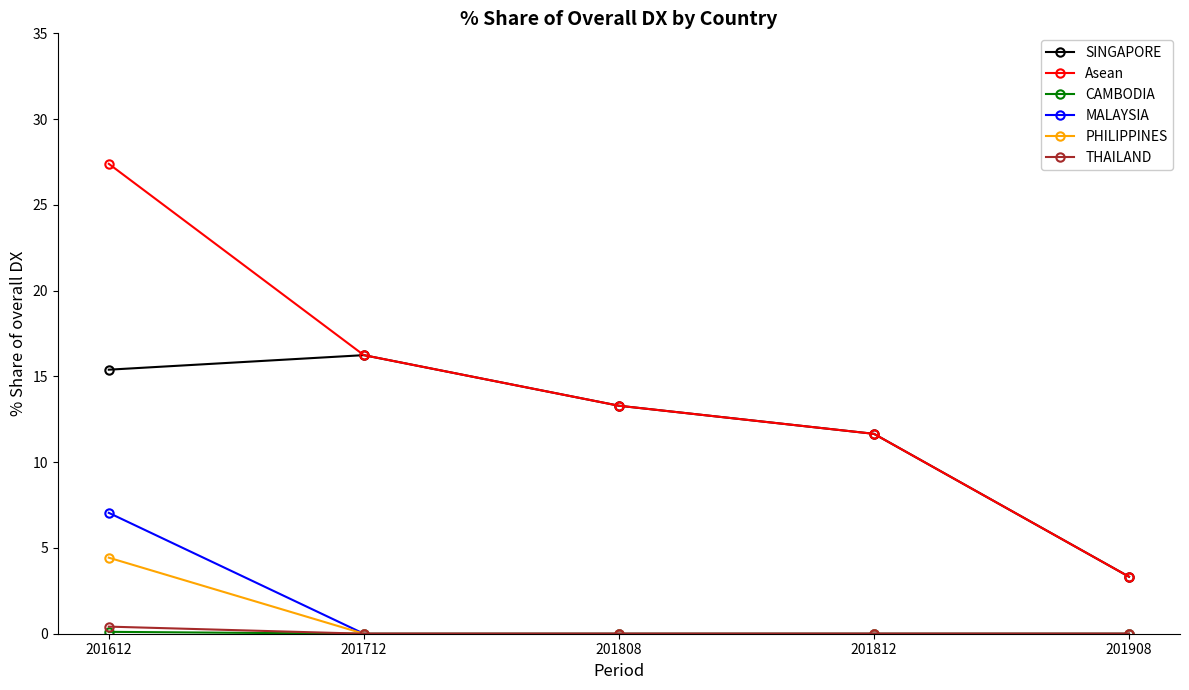

True or false: Asean and THAILAND cross at least once.

False